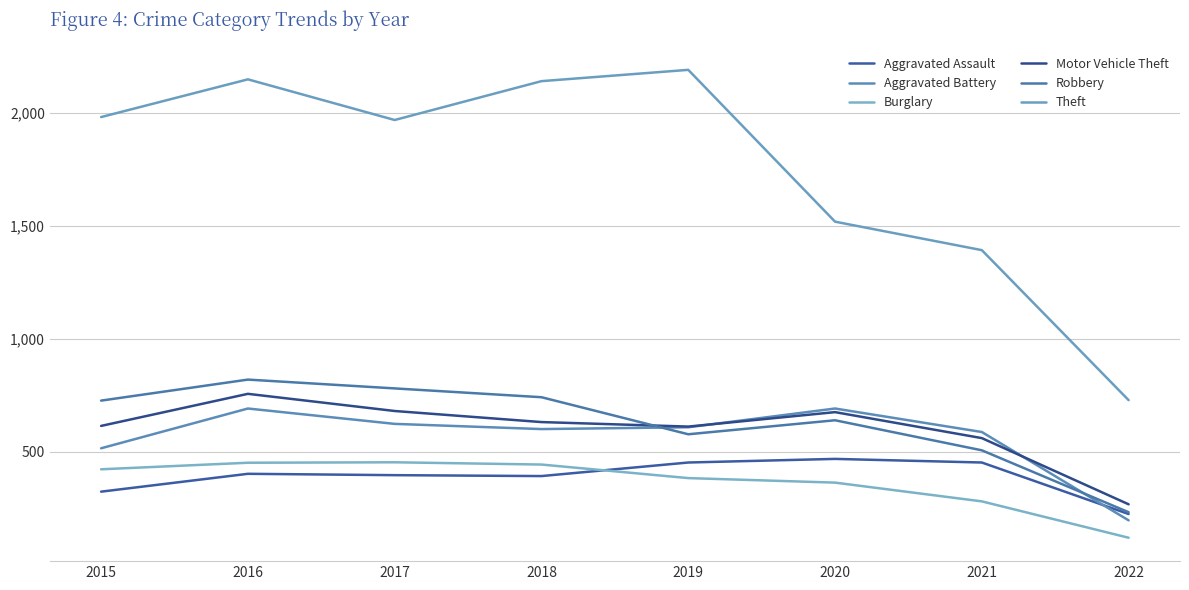

At which category does the chart reach its minimum across all series?

2022